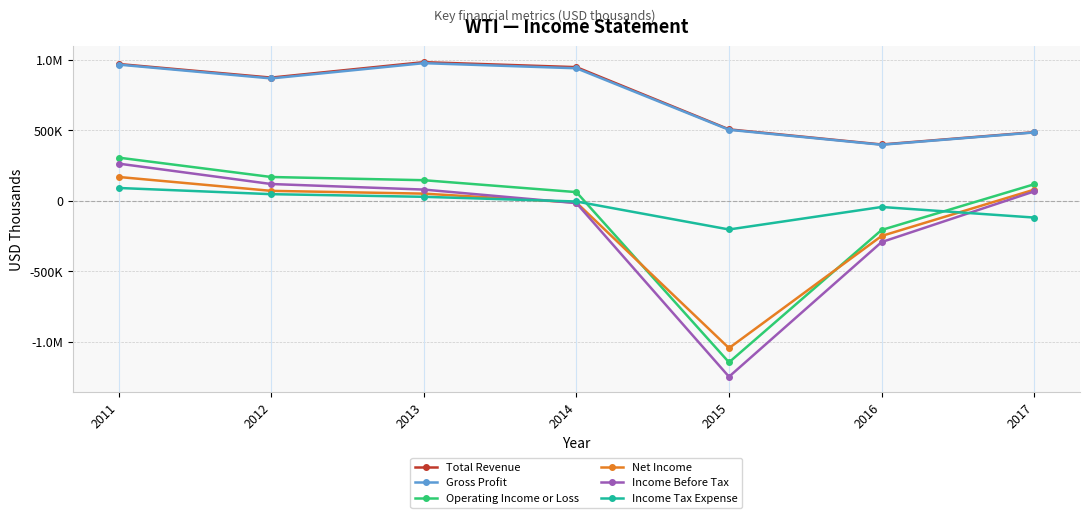

What are all the series names shown in the legend?

Total Revenue, Gross Profit, Operating Income or Loss, Net Income, Income Before Tax, Income Tax Expense